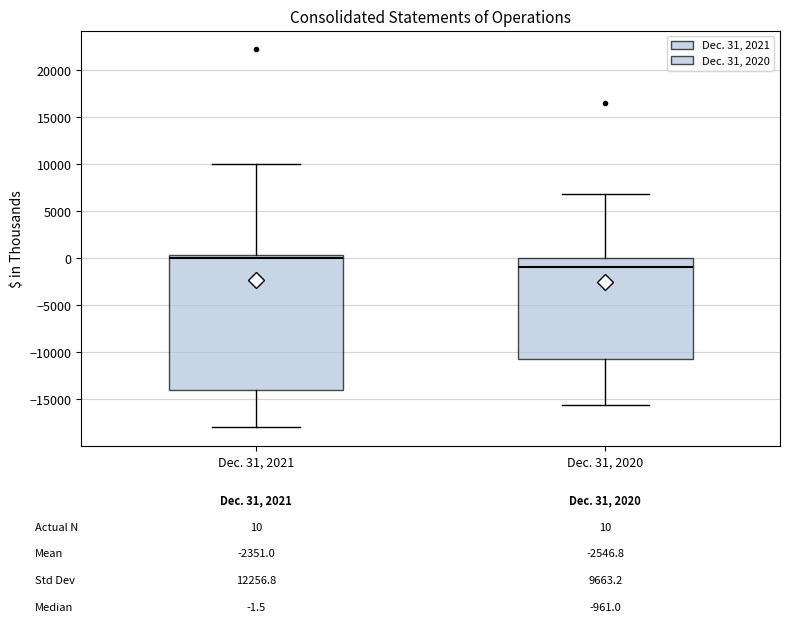

Which box's median line is the lowest?

Dec. 31, 2020